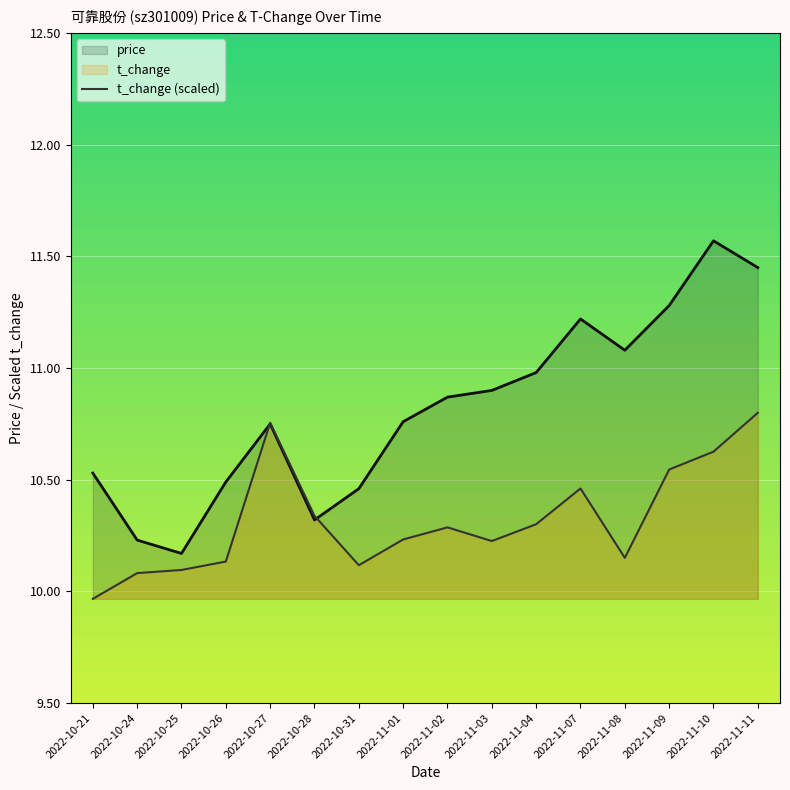

What is the value of the t_change (scaled) point at the 12th from the left?

10.5